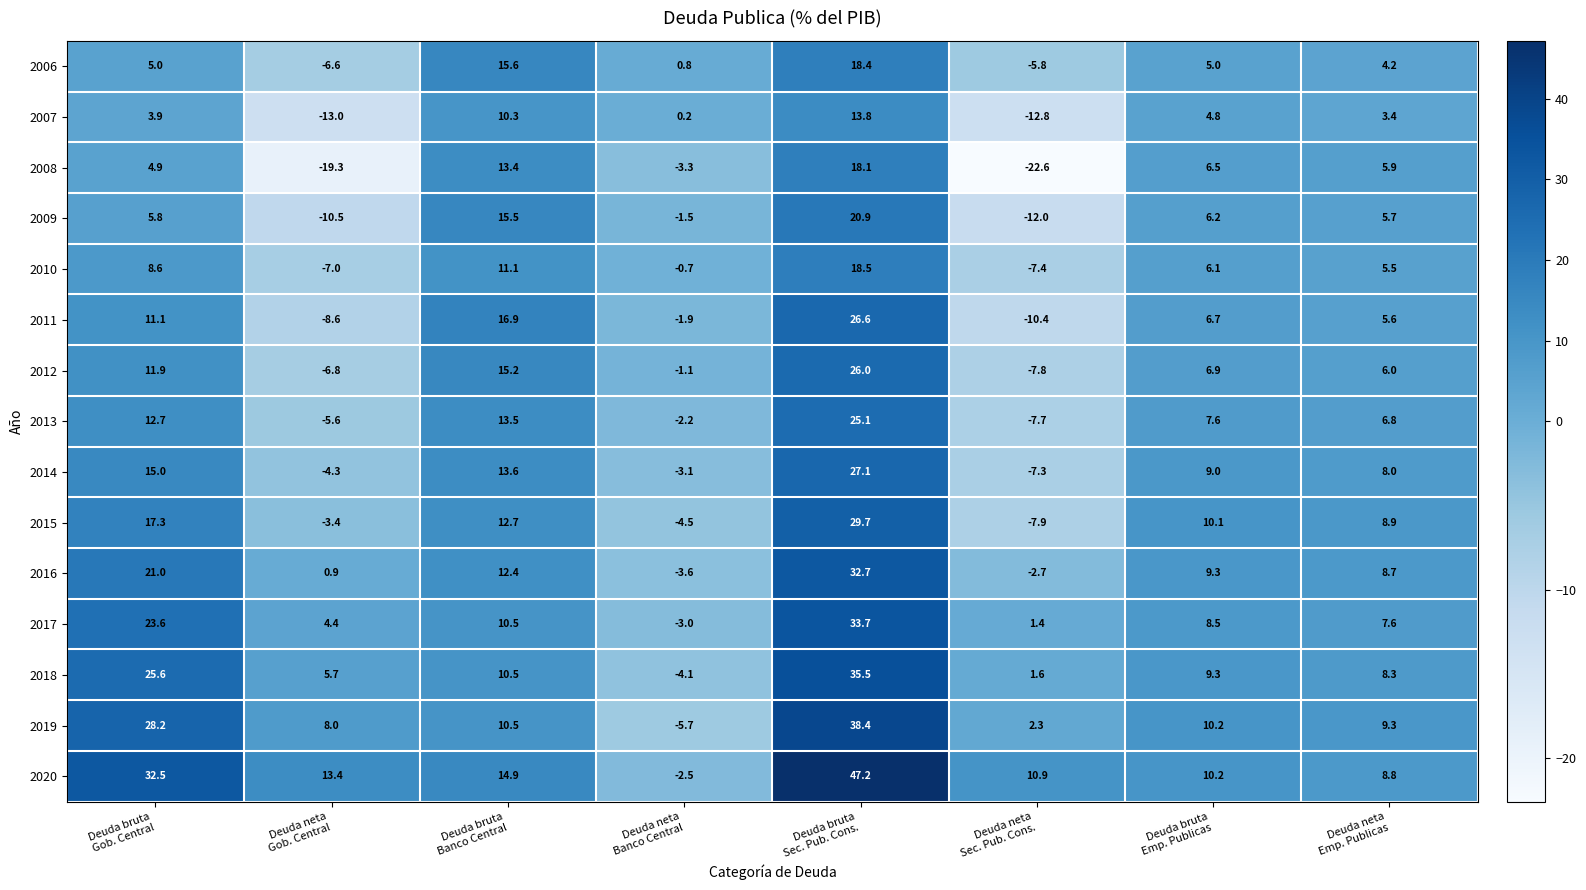

Rank the series by their maximum value, from lowest to highest.

2007, 2008, 2006, 2010, 2009, 2013, 2012, 2011, 2014, 2015, 2016, 2017, 2018, 2019, 2020